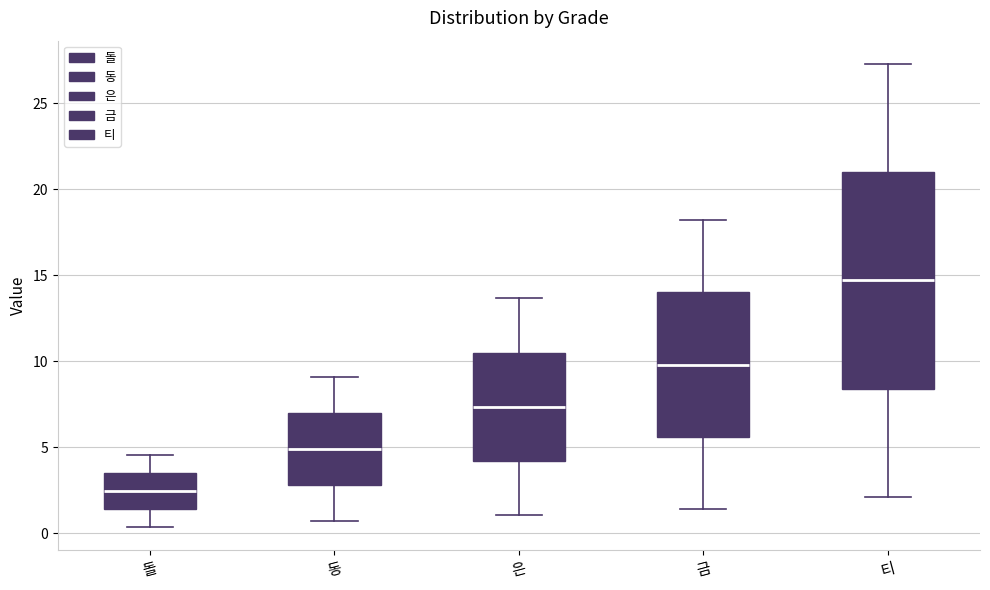

Which box's median line is the highest?

티